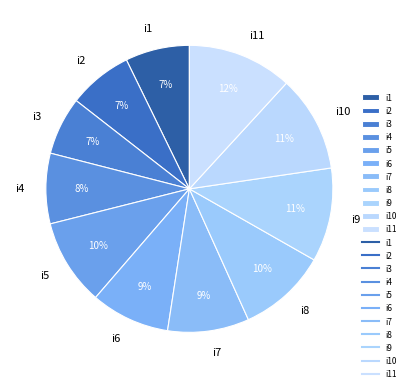

Between i9 and i6, which is larger?

i9